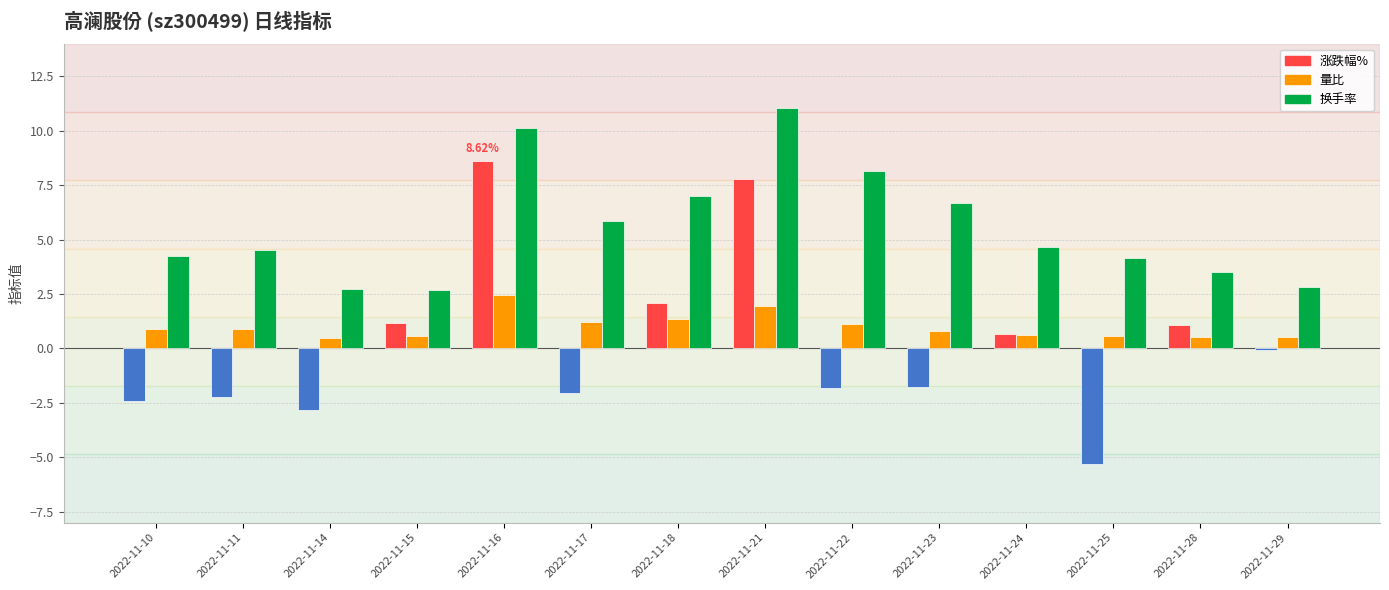

How many groups of bars are there?

14